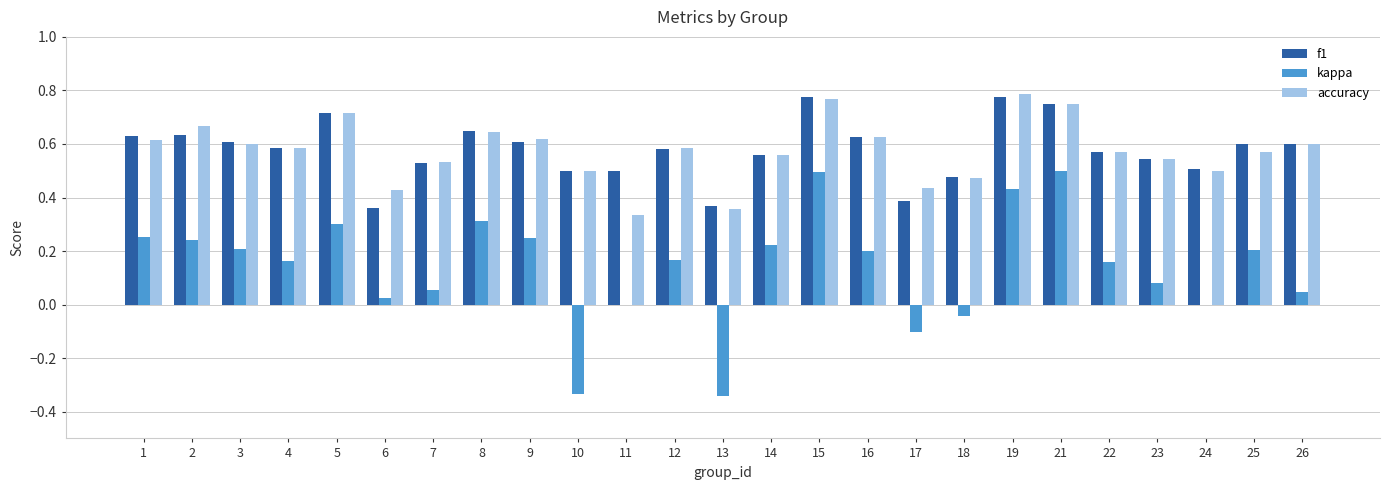

Which series changed the most between 11 and 15?

kappa